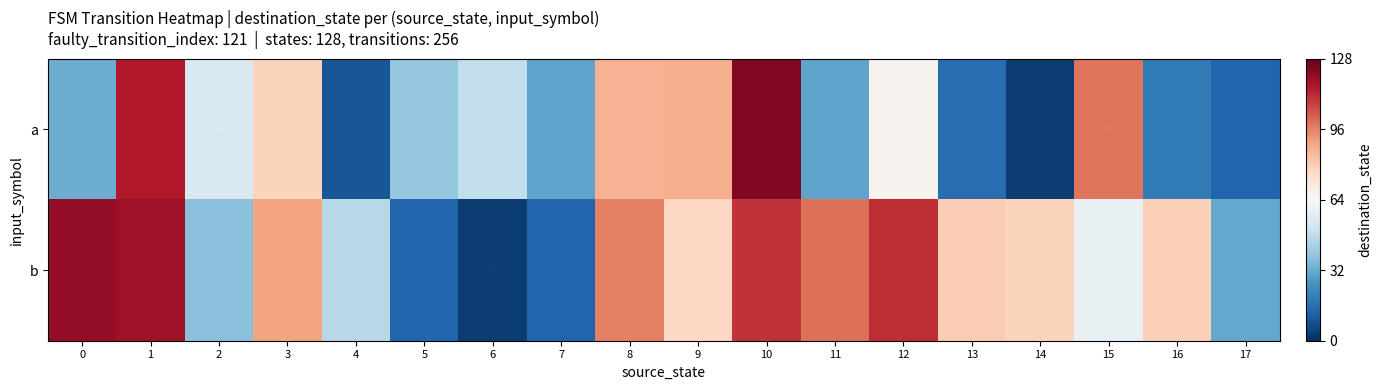

How many distinct data groups are displayed?

2